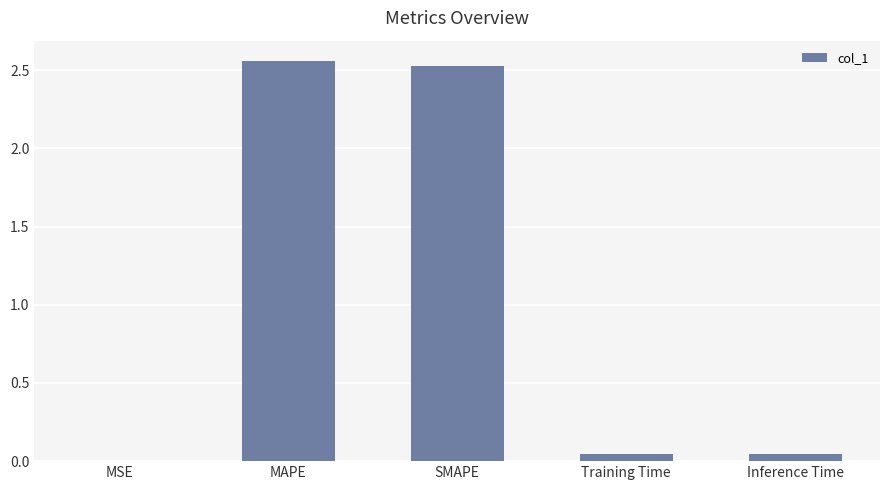

Which has a higher value, MSE or Training Time?

Training Time